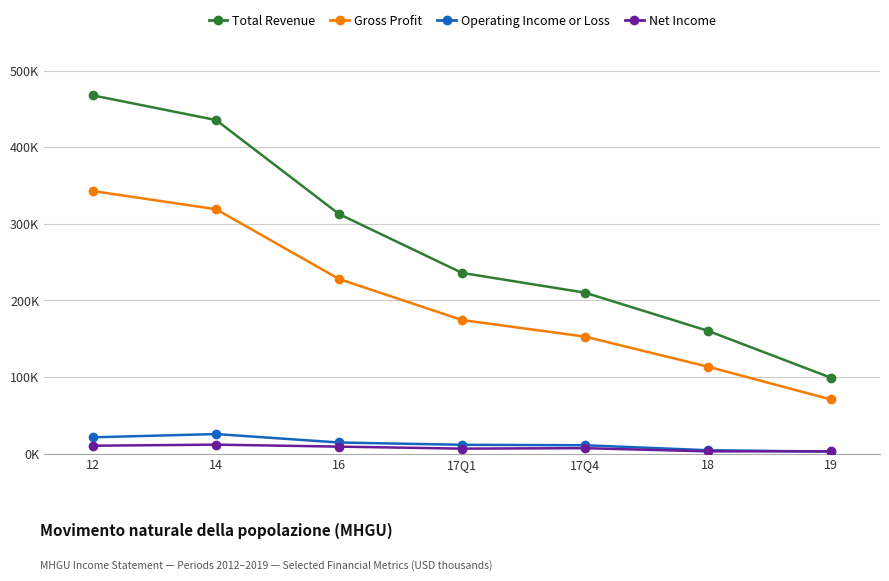

Is this an area chart (filled region under the line)?

No